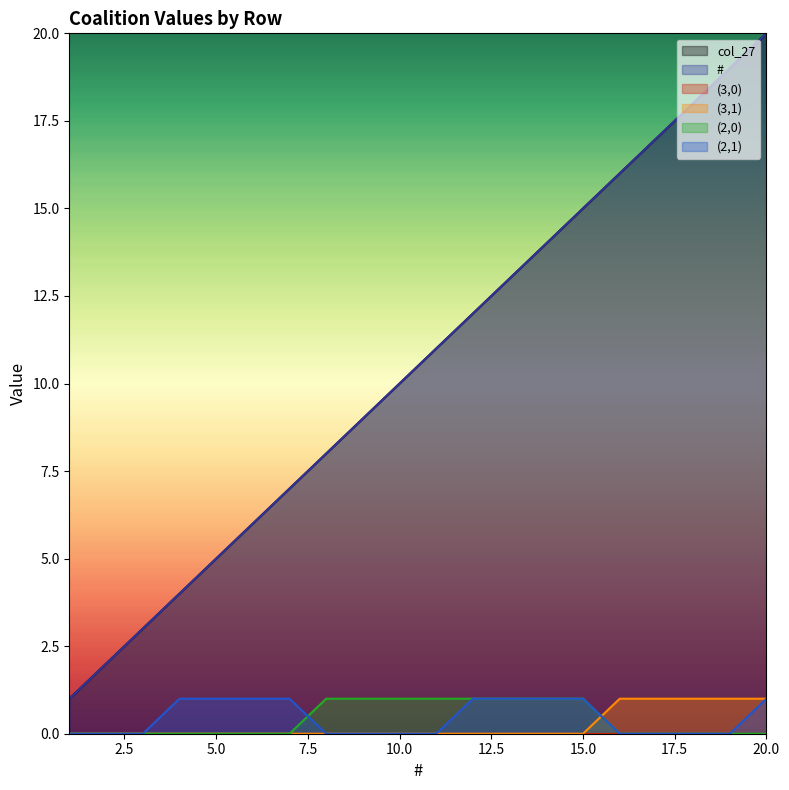

At which category does the chart reach its peak across all series?

20